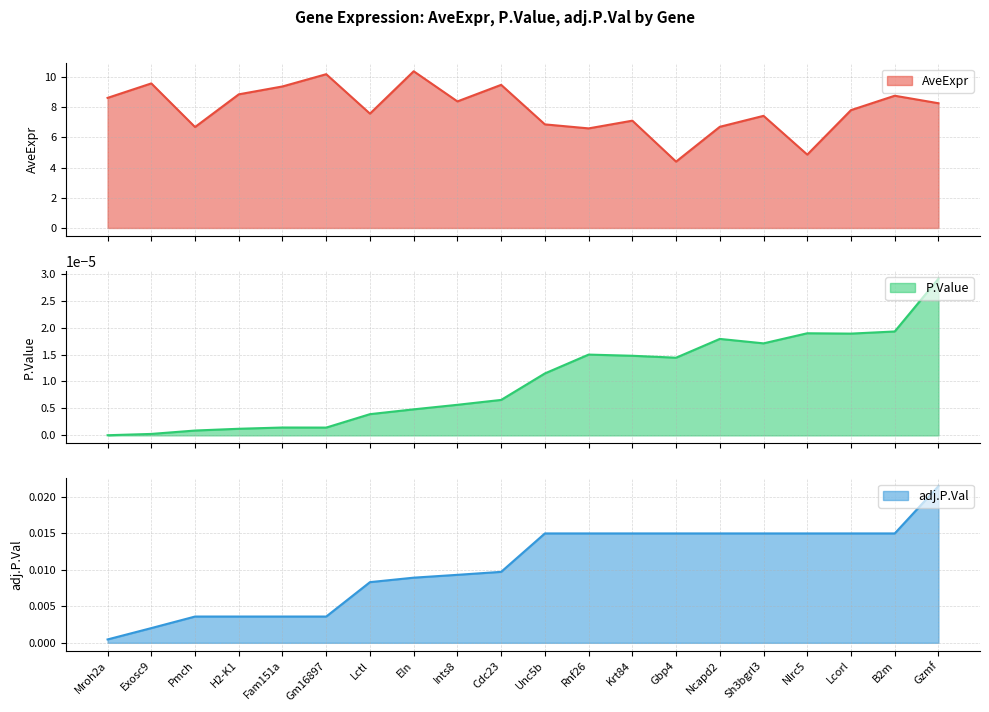

What is the sum of all AveExpr values?

157.8